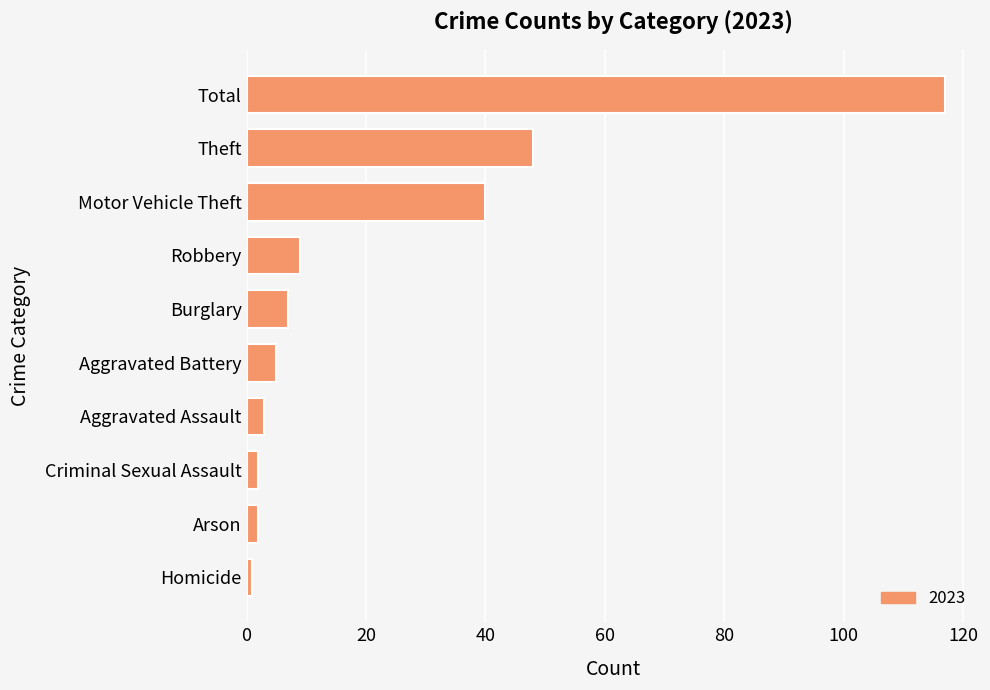

At which label is the value closest to 59?

Theft